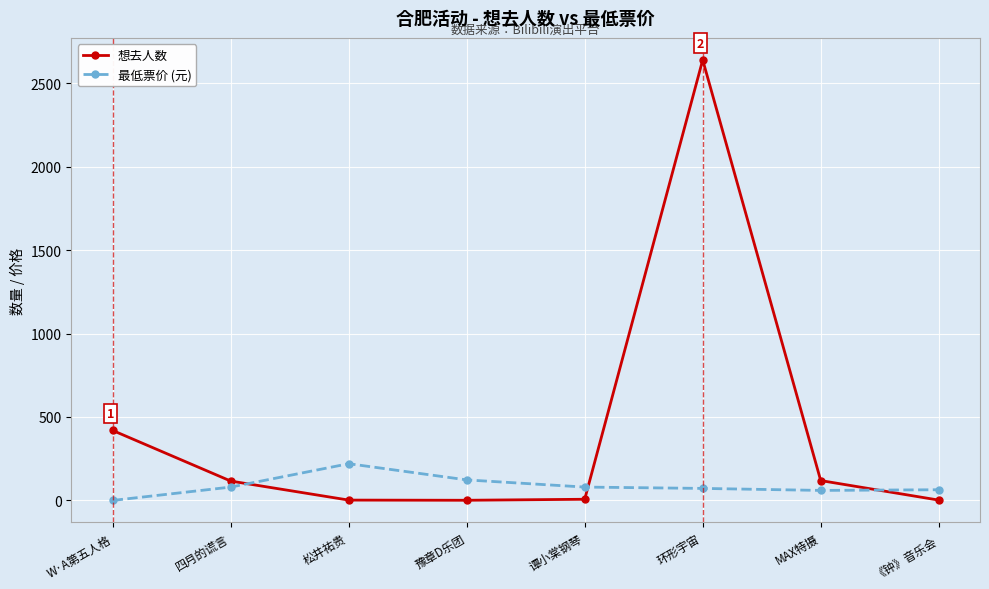

What is the spread (max minus min) of values at 环形宇宙?

2567